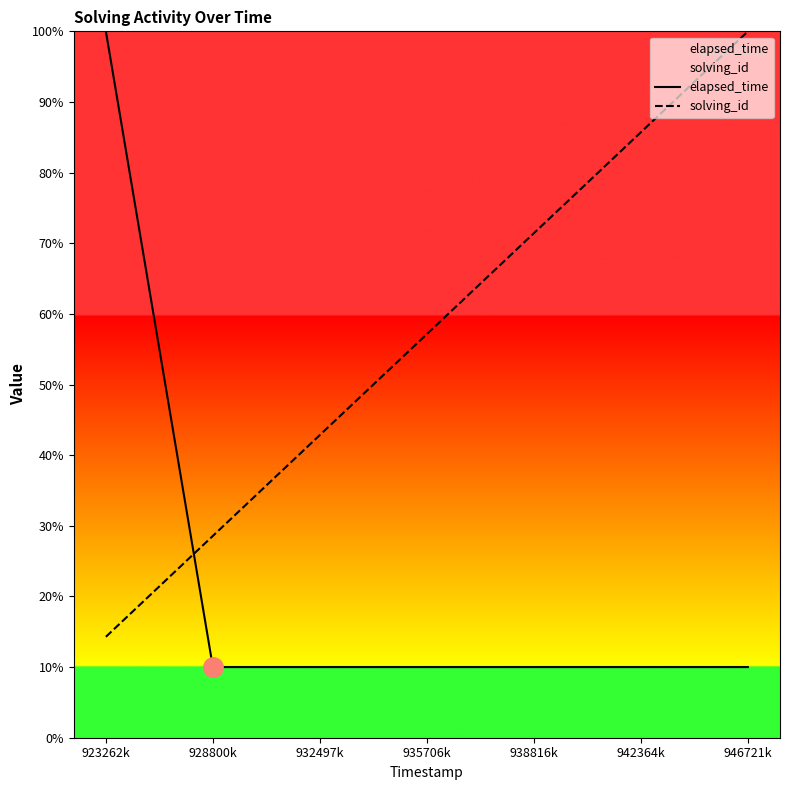

What is the difference between the maximum and minimum values in the solving_id series?

85.7